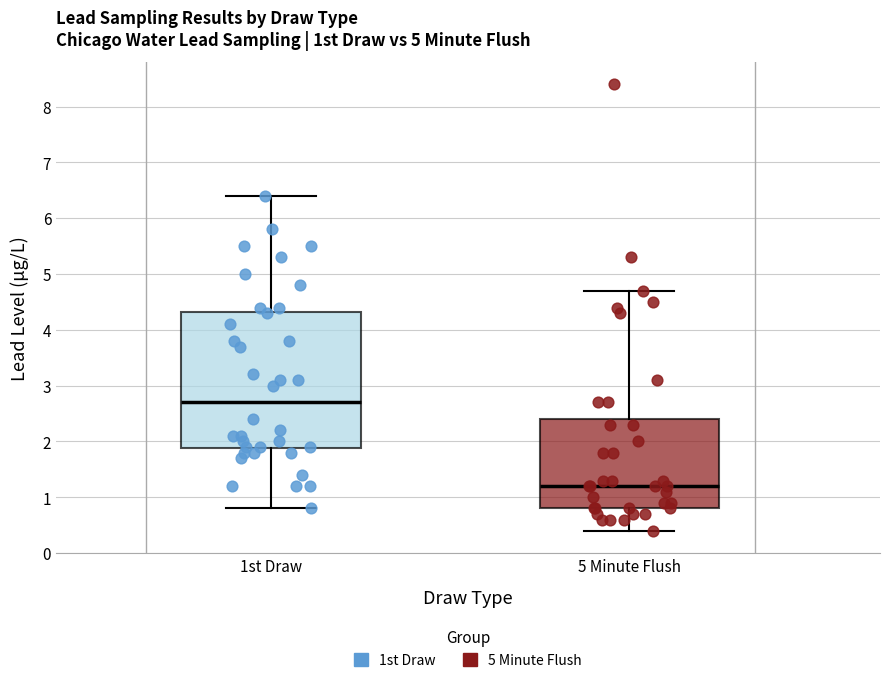

Where is the upper edge of the box for 5 Minute Flush on the y-axis? The values are not printed on the chart, so give them approximately, as read against the axis.

2.4